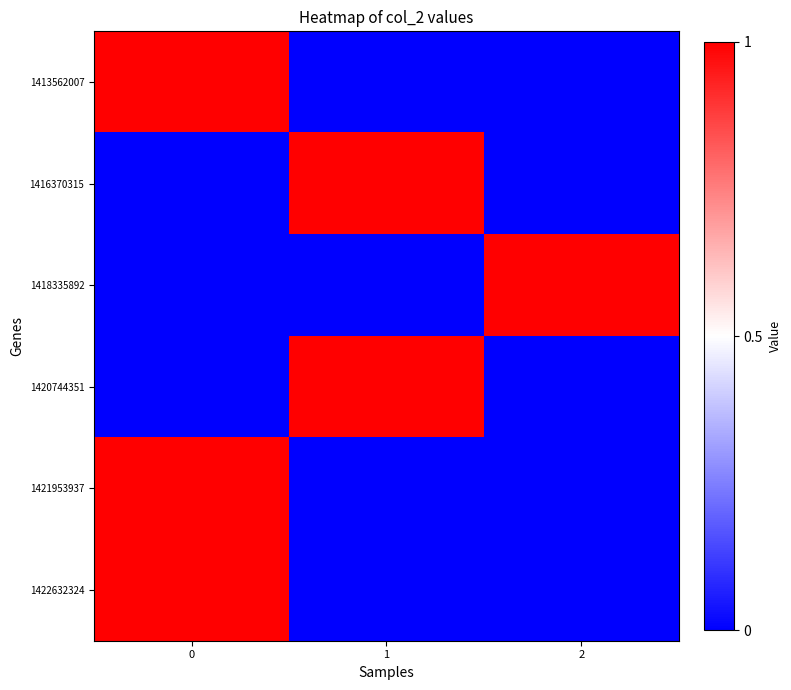

Reading left to right, what are all the values shown in this chart?

1413562007: 0=1	1=0	2=0
1416370315: 0=0	1=1	2=0
1418335892: 0=0	1=0	2=1
1420744351: 0=0	1=1	2=0
1421953937: 0=1	1=0	2=0
1422632324: 0=1	1=0	2=0